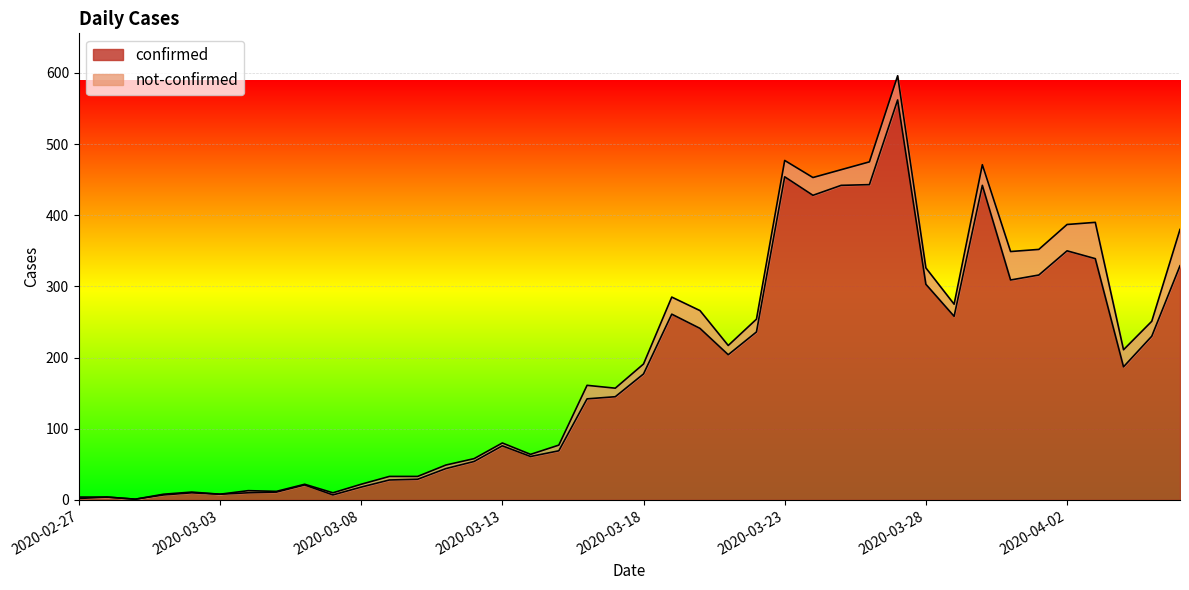

At which category does the chart reach its peak across all series?

2020-03-27